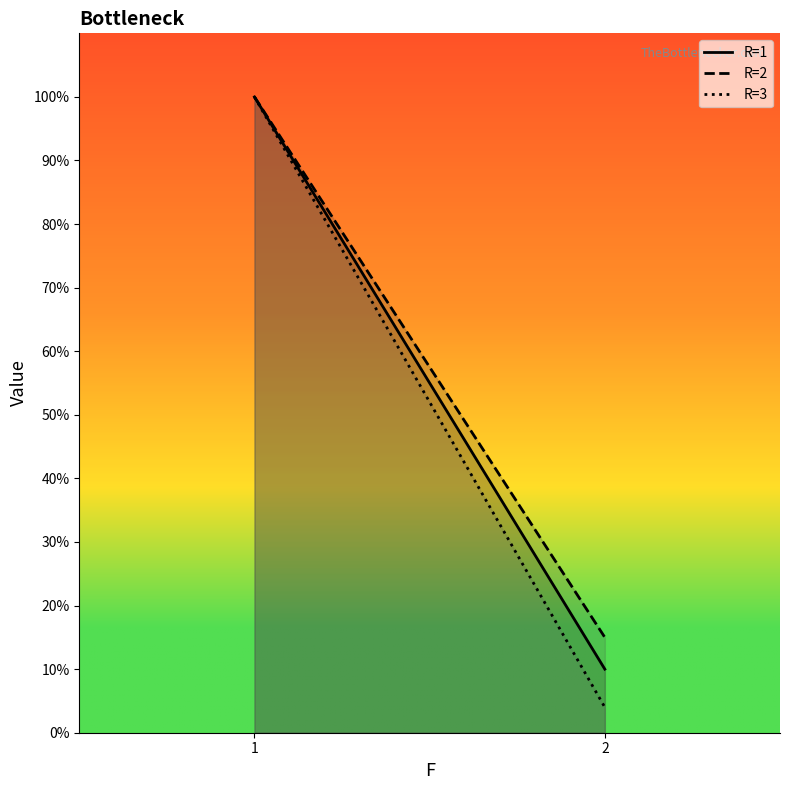

True or false: R=2 has a value of 15 at 2.

True